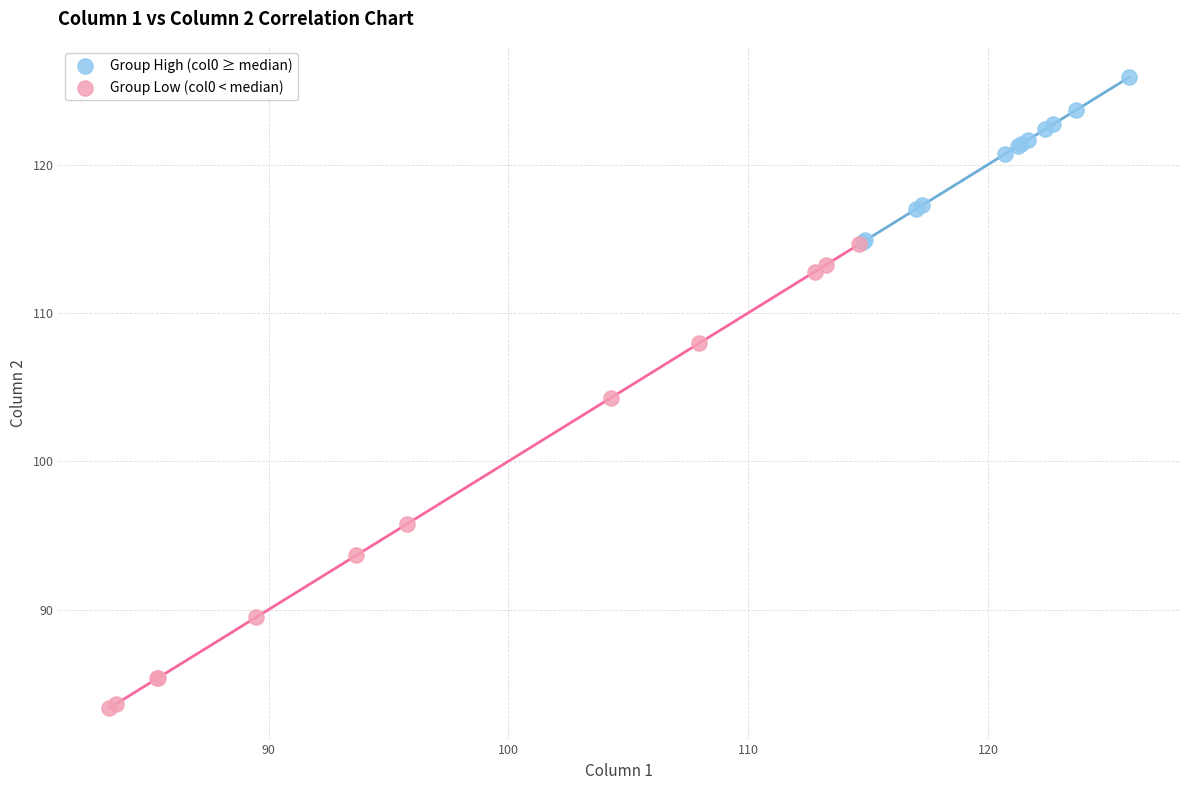

Which series has the widest spread of Y values?

Group Low (col0 < median)